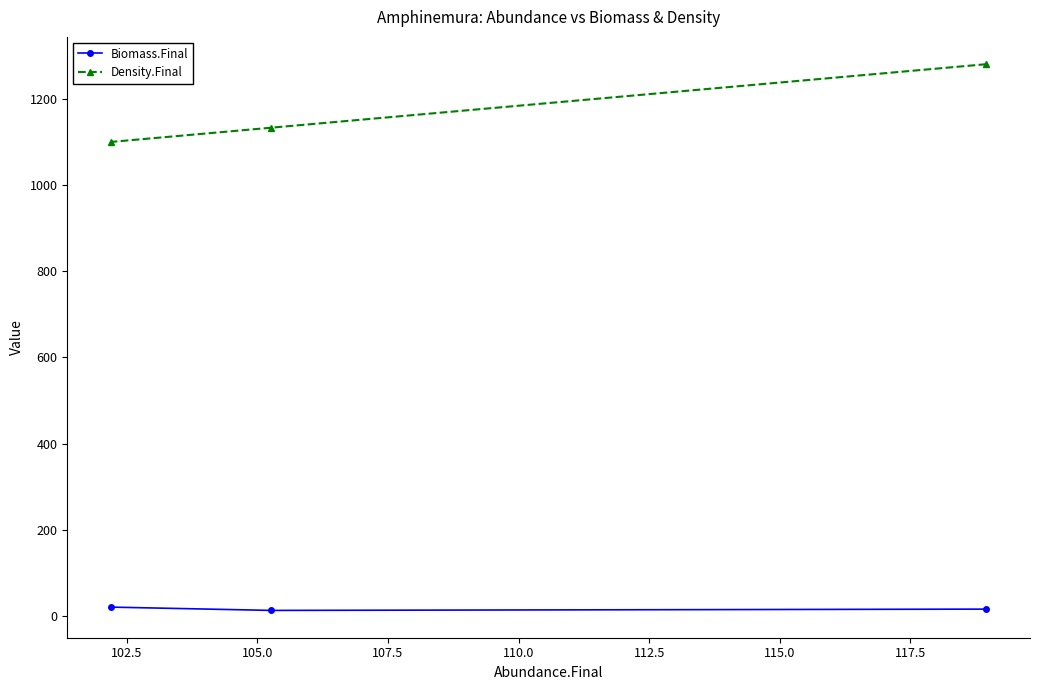

At how many categories does at least one series exceed 71?

3